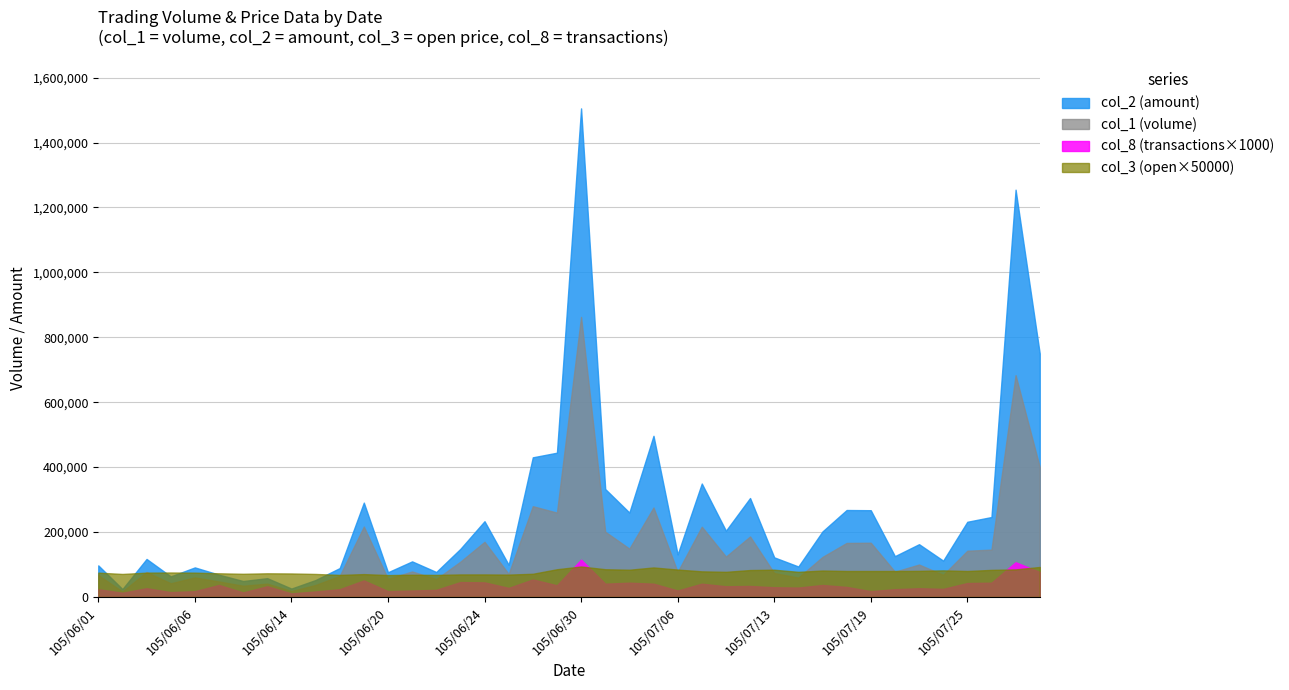

True or false: col_2 has a value of 91093.0 at 105/06/06.

True